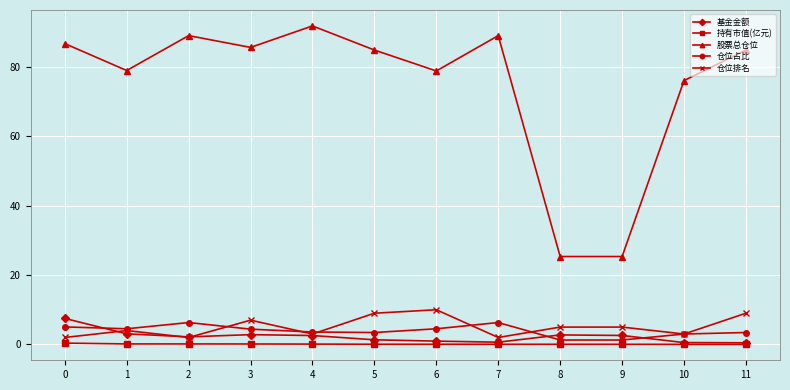

What is the total value across all series at 3?

100.1